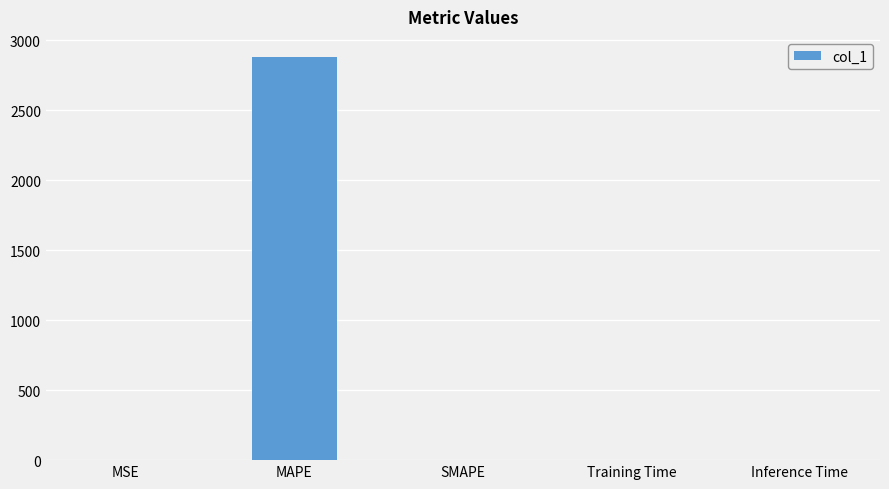

Which label corresponds to the largest value in the chart?

MAPE